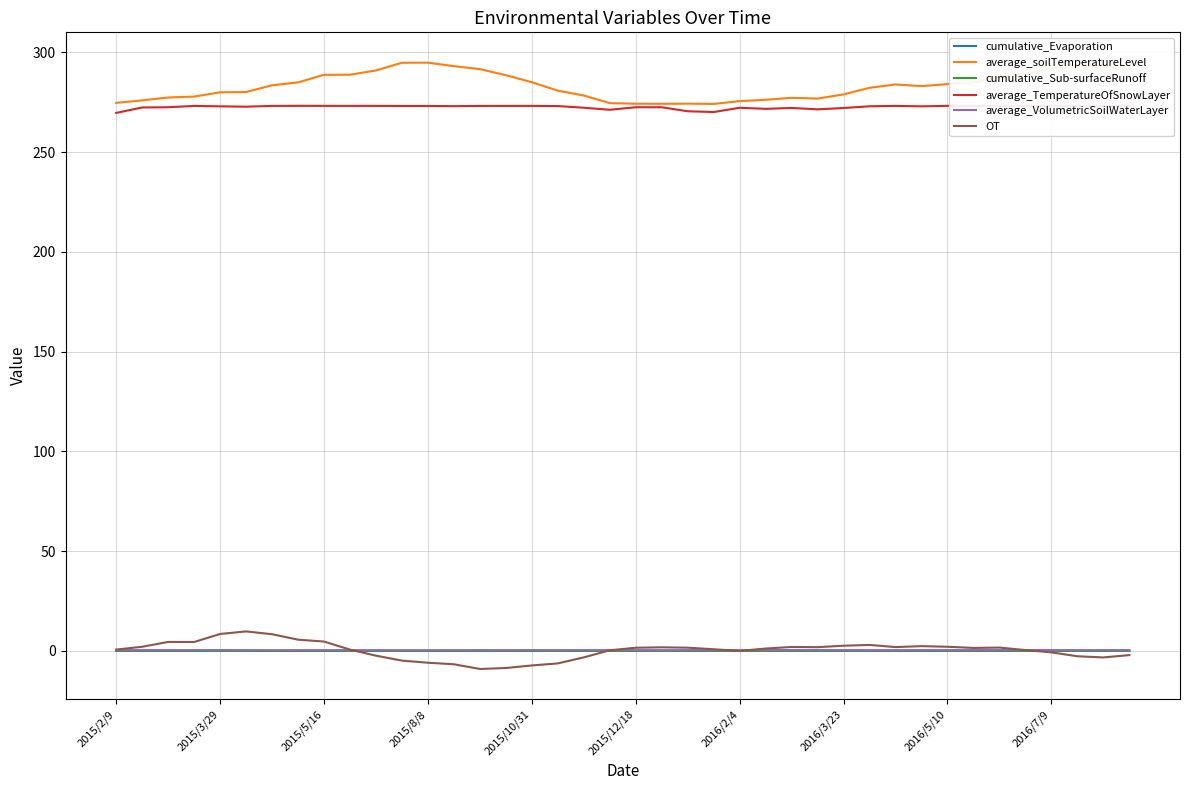

What is the minimum value shown in the chart?

-9.1